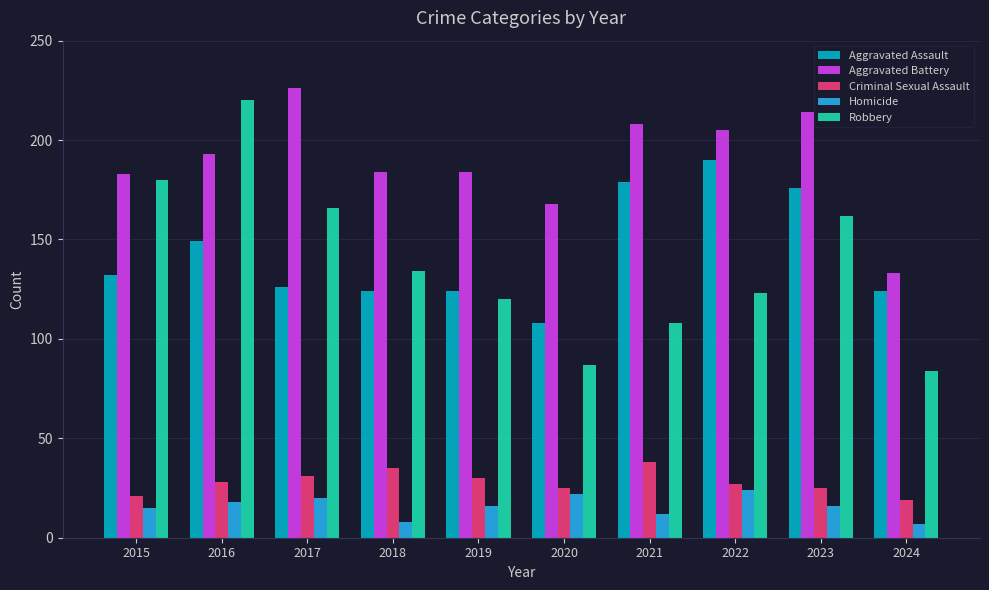

Rank the series at 2015 from lowest to highest value.

Homicide, Criminal Sexual Assault, Aggravated Assault, Robbery, Aggravated Battery